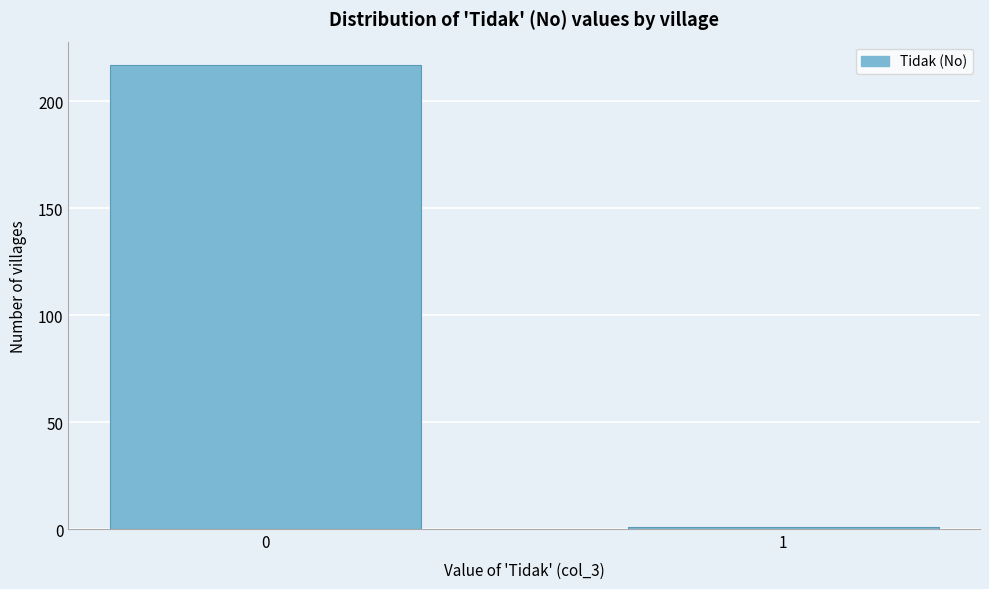

Reading left to right, list all the values displayed in this chart.

217	1